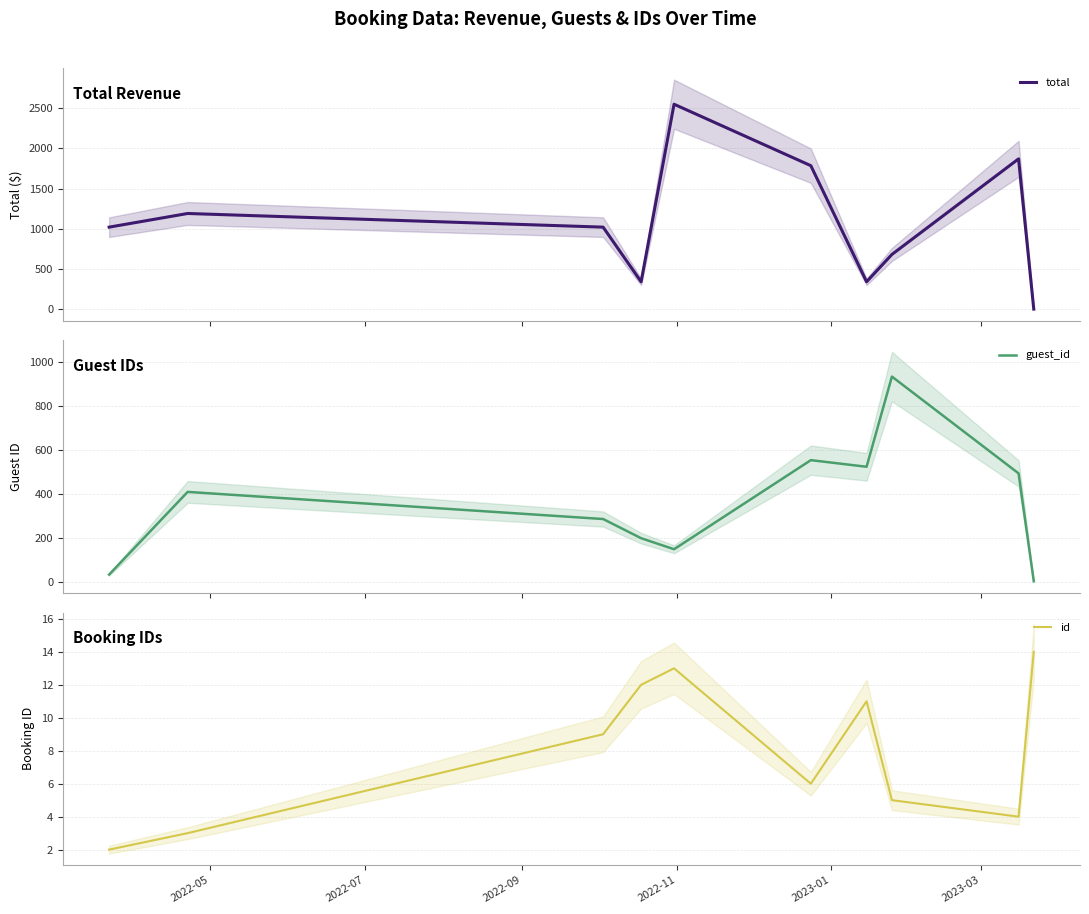

What is the sum of the id values at 2022-09 and 2022-07?

12